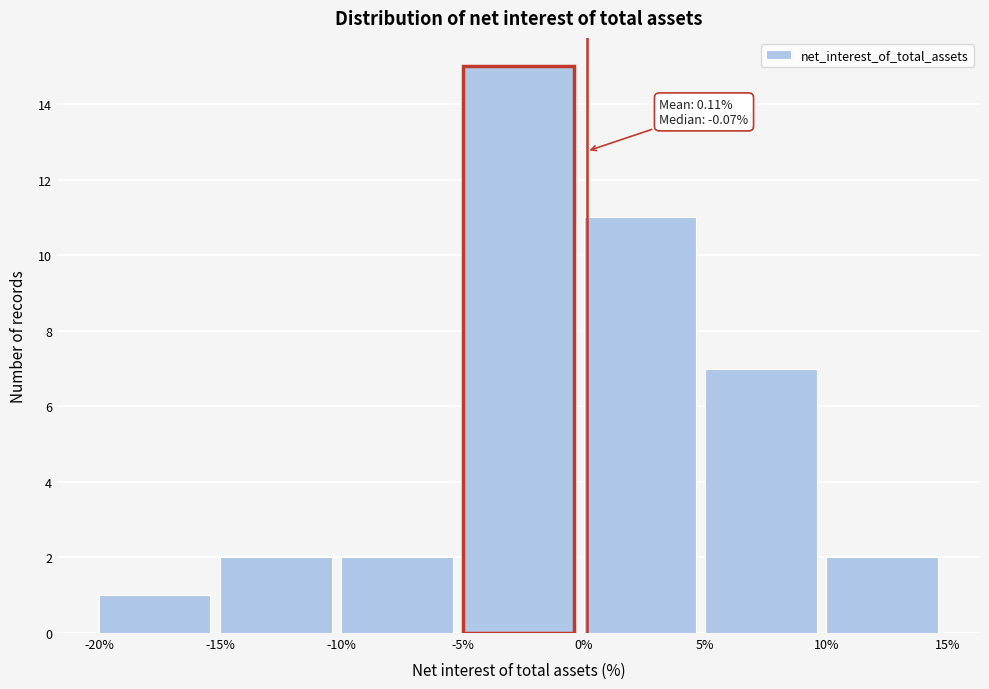

Which range on the x-axis has the tallest bar?

-5% to 0%